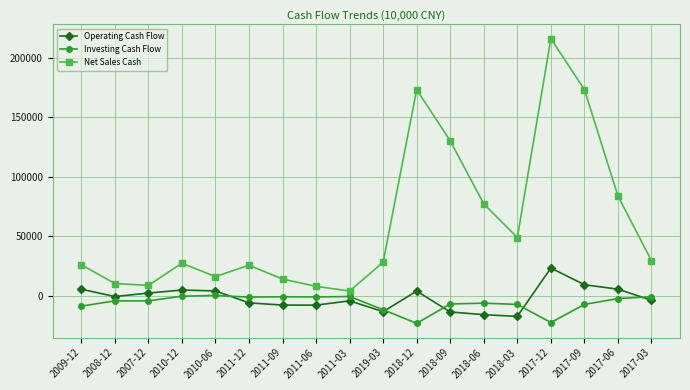

What is the highest value of the Net Sales Cash series?

215905